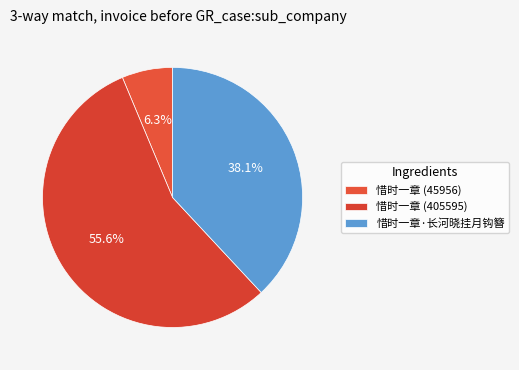

The 惜时一章 (405595) slice represents 56% of the pie. True or false?

True